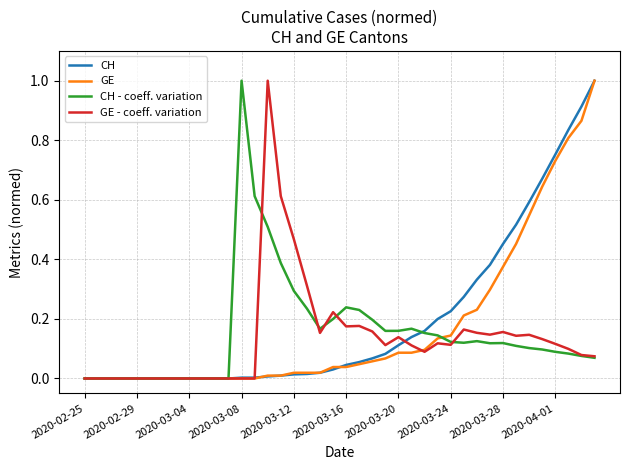

What is the maximum value for GE?

1.0